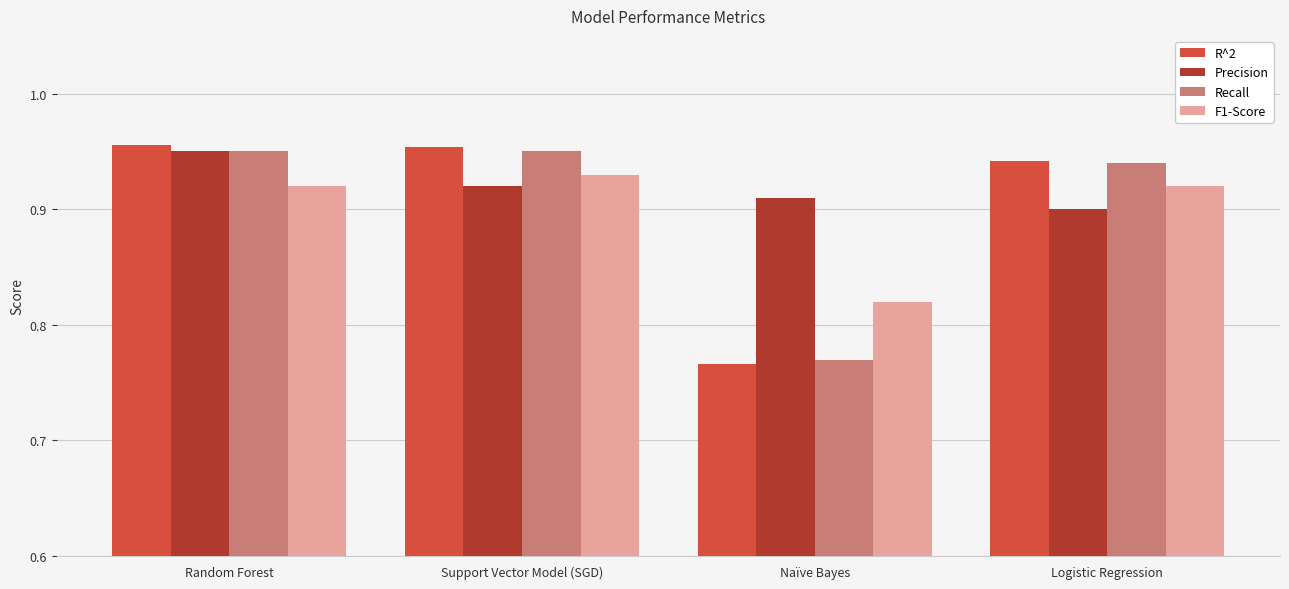

At which category does the chart reach its minimum across all series?

Naïve Bayes